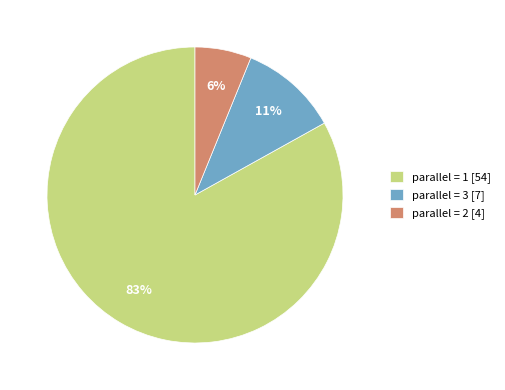

Is the sum of parallel = 3 [7] and parallel = 2 [4] greater than half?

No